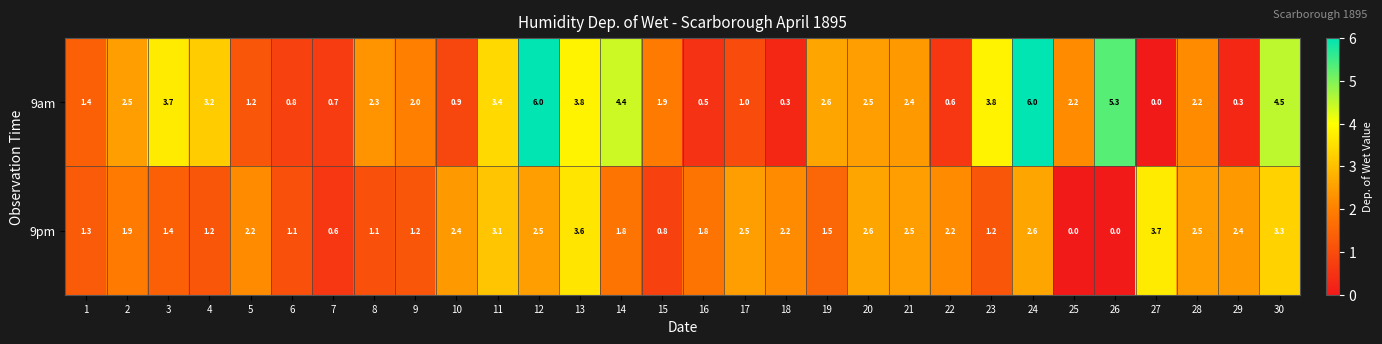

Rank the series by their maximum value, from highest to lowest.

9am, 9pm